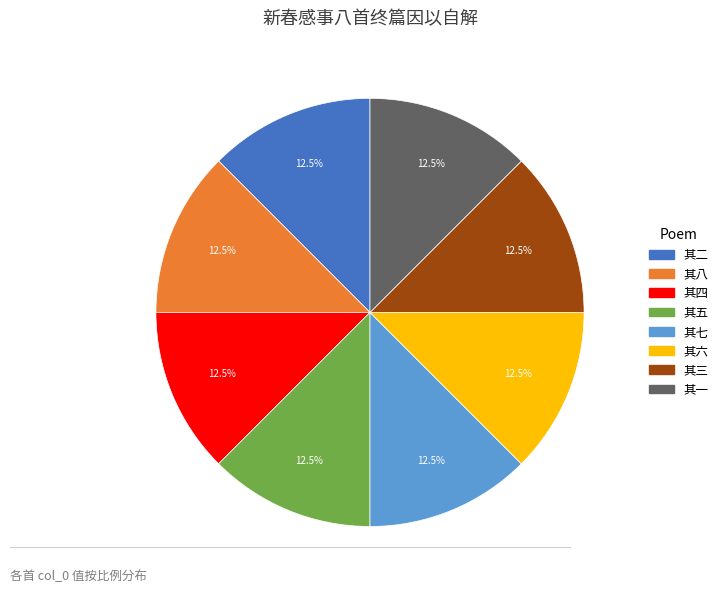

What percentage is NOT represented by 其五?

87.5%